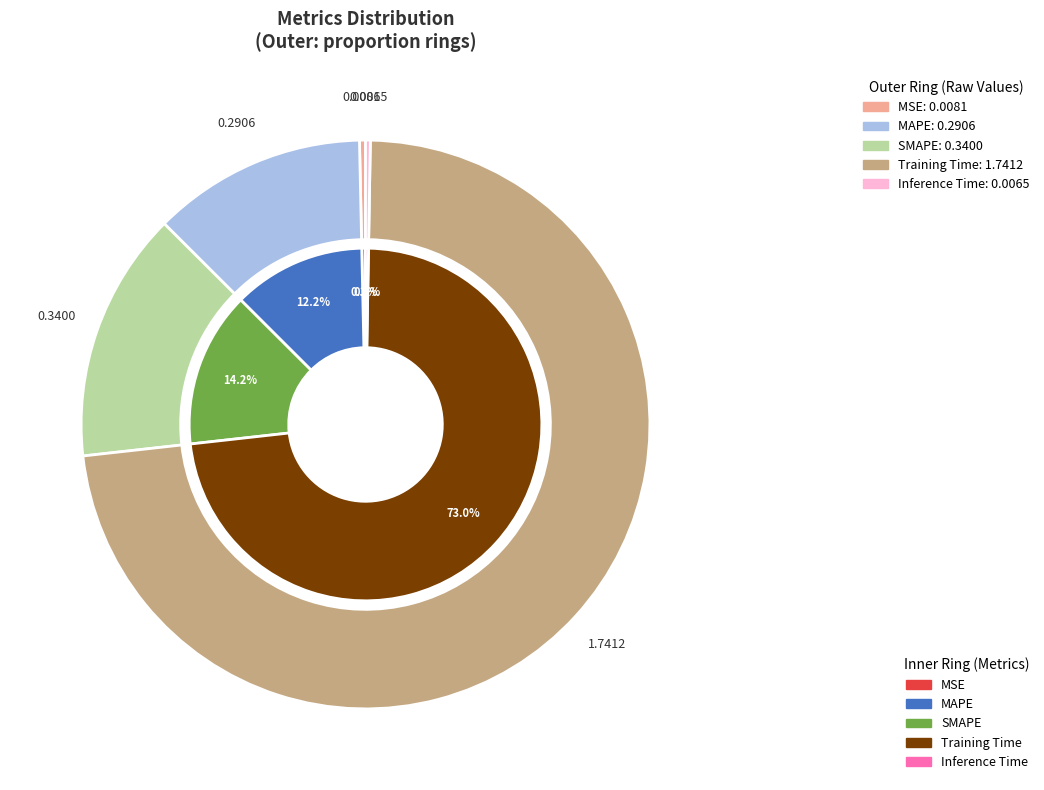

Is it true that Inference Time is 0% of the pie?

True